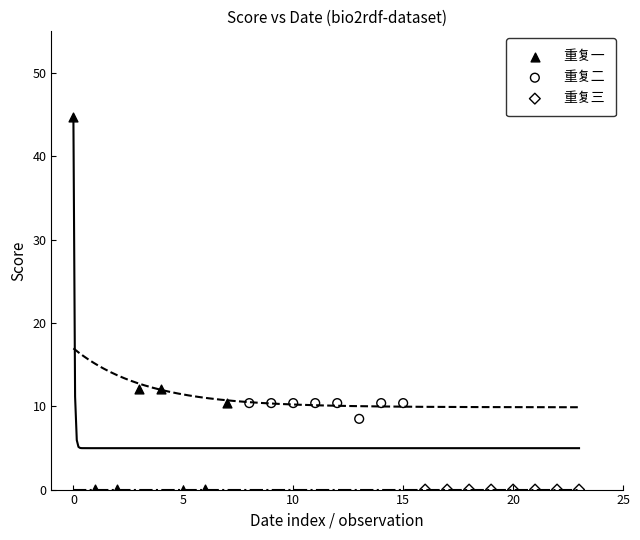

Which series reaches the maximum Y coordinate?

重复一